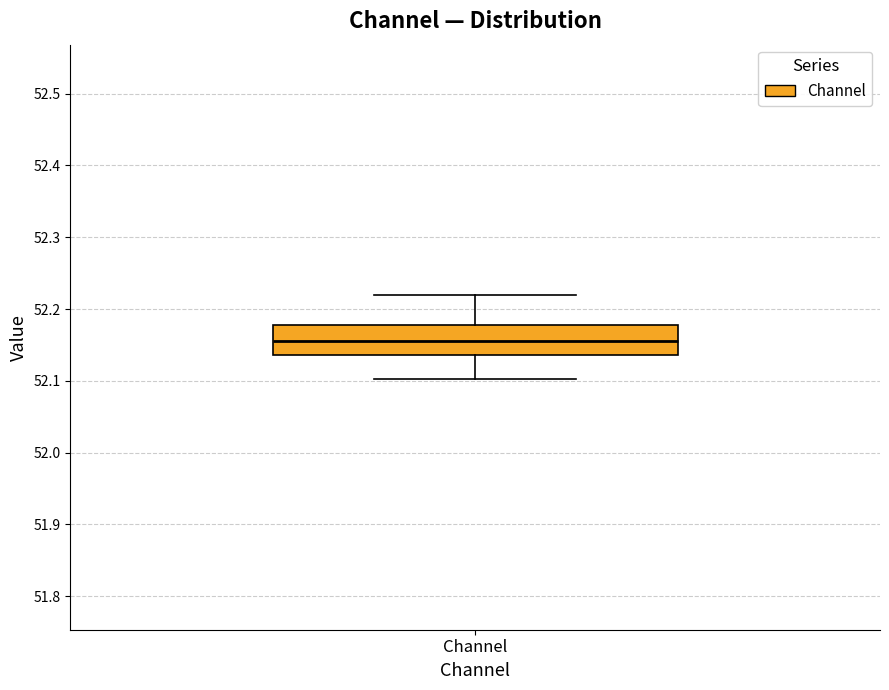

Where does the lower whisker of the box for Channel end on the y-axis? The values are not printed on the chart, so give them approximately, as read against the axis.

52.10